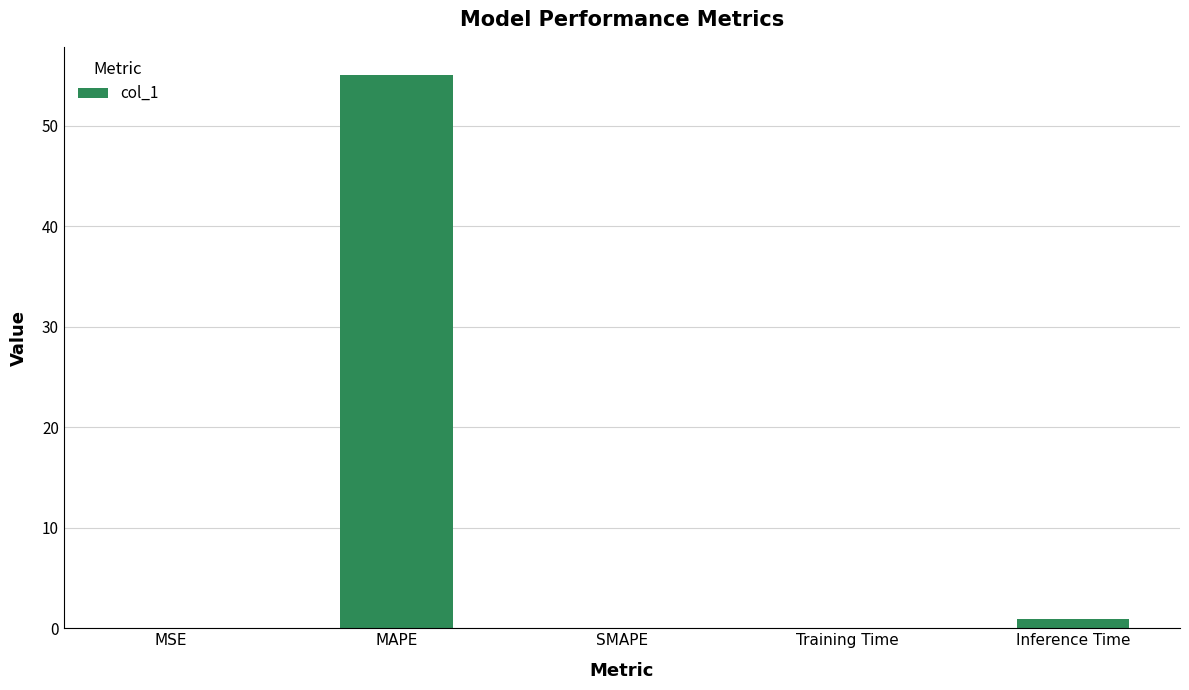

What is the sum of all values?

56.1